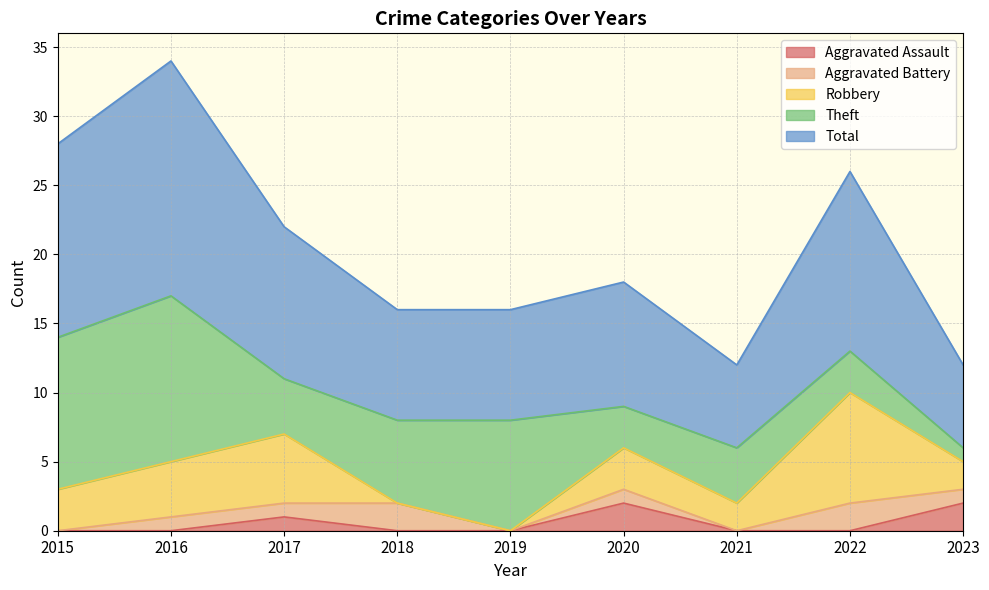

Reading left to right, list all the values displayed in this chart.

Aggravated Assault: 2015=0	2016=0	2017=1	2018=0	2019=0	2020=2	2021=0	2022=0	2023=2
Aggravated Battery: 2015=0	2016=1	2017=1	2018=2	2019=0	2020=1	2021=0	2022=2	2023=1
Robbery: 2015=3	2016=4	2017=5	2018=0	2019=0	2020=3	2021=2	2022=8	2023=2
Theft: 2015=11	2016=12	2017=4	2018=6	2019=8	2020=3	2021=4	2022=3	2023=1
Total: 2015=14	2016=17	2017=11	2018=8	2019=8	2020=9	2021=6	2022=13	2023=6